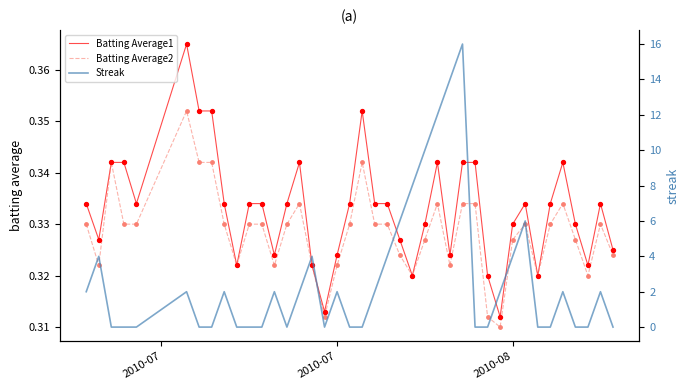

Is the value of Streak at 24 greater than the value of Batting Average1 at 8?

Yes